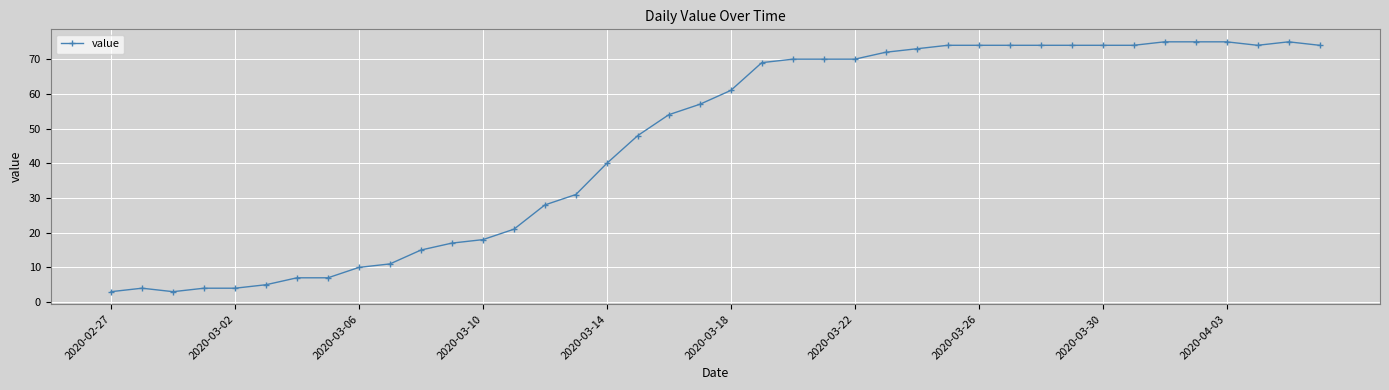

What is the minimum value shown in the chart?

3